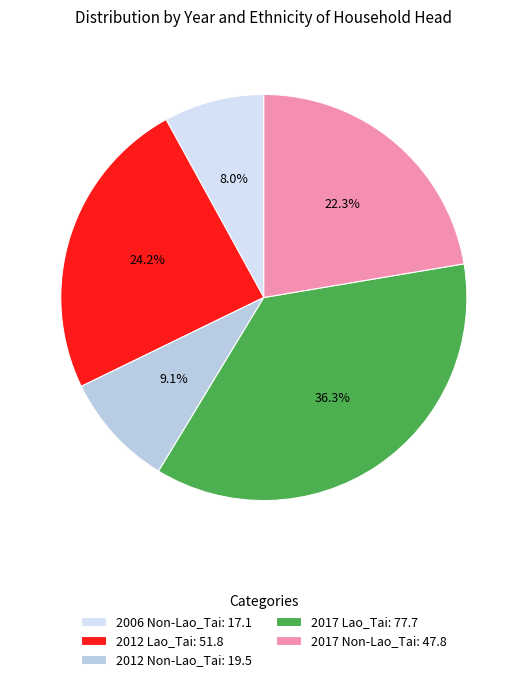

To the nearest percent, what is the difference between the largest and smallest slice percentages?

28%